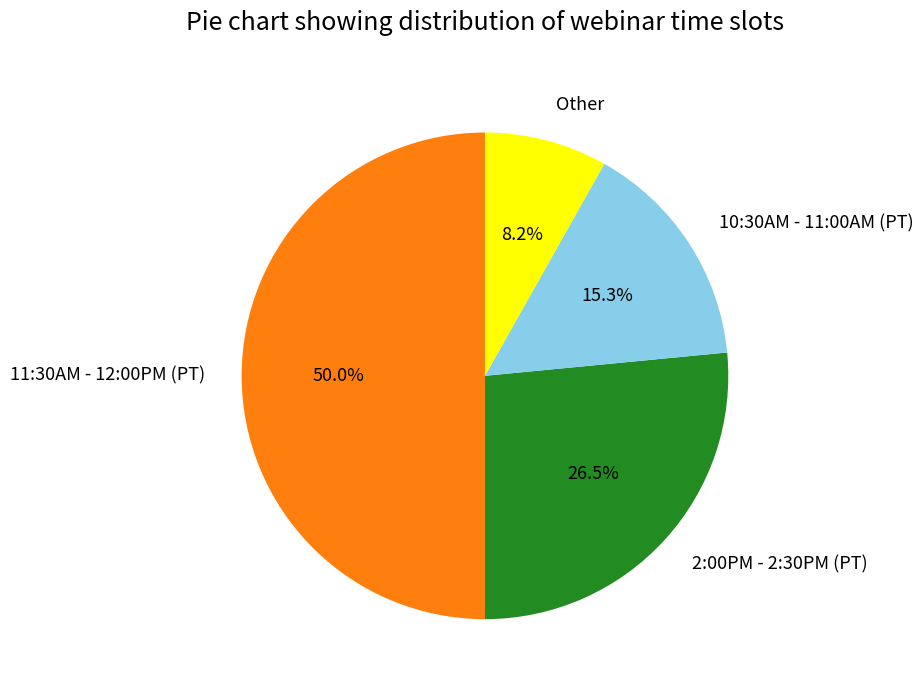

How many segments does this pie chart have?

4